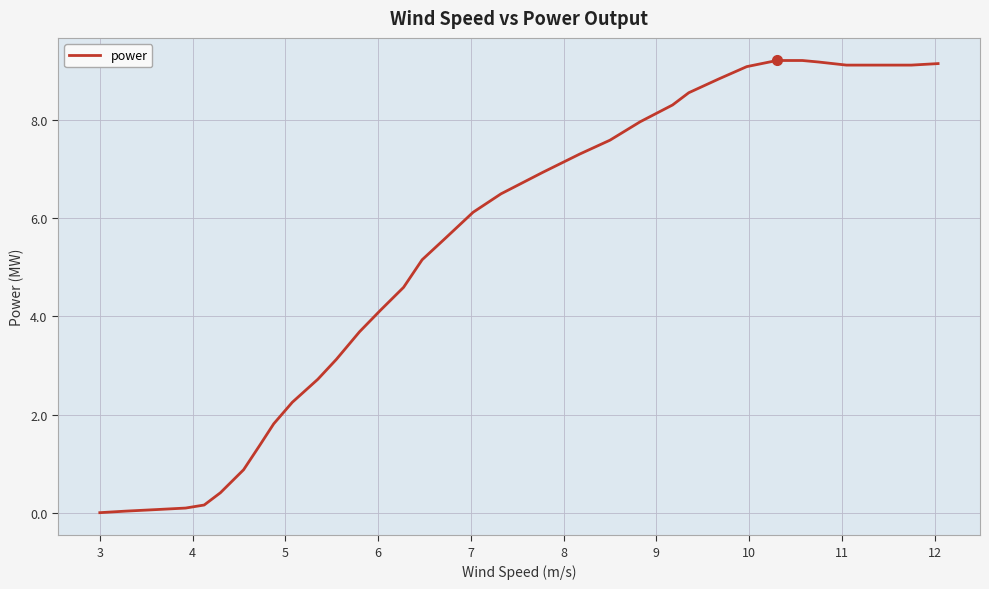

How many values exceed 6?

17